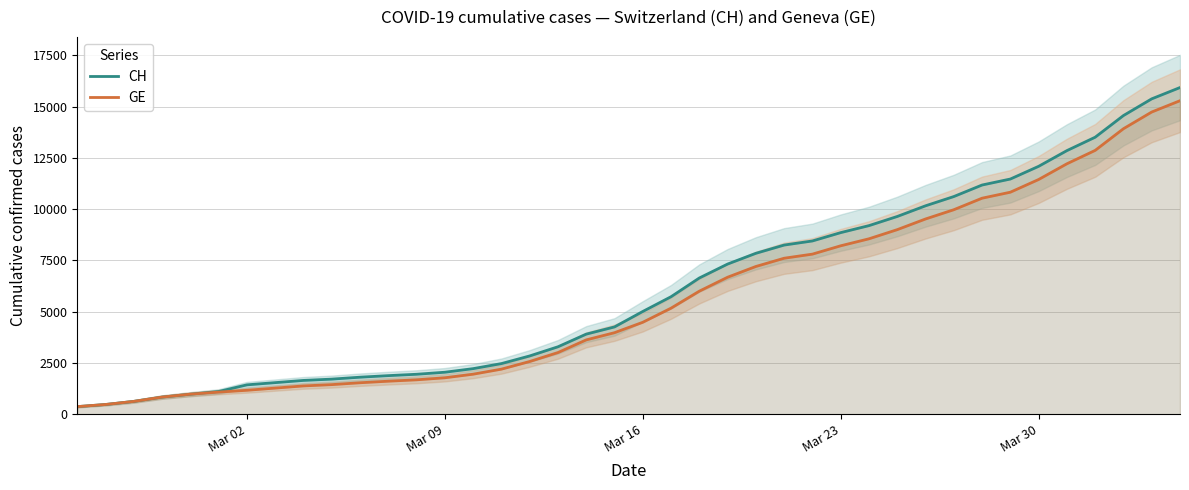

What is the highest value of the GE series?

15284